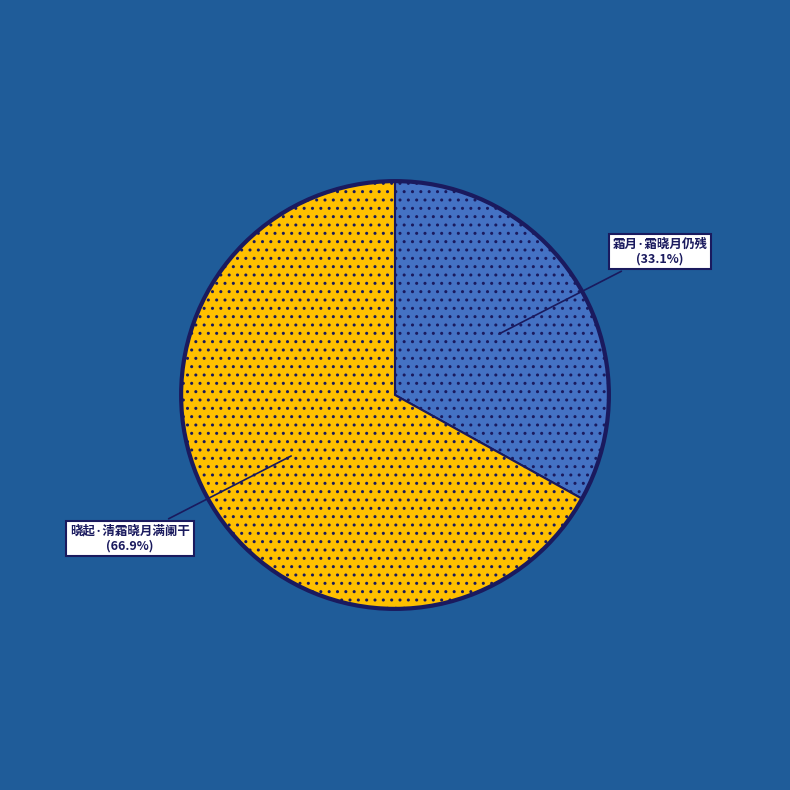

The 晓起·清霜晓月满阑干 slice represents 67% of the pie. True or false?

True